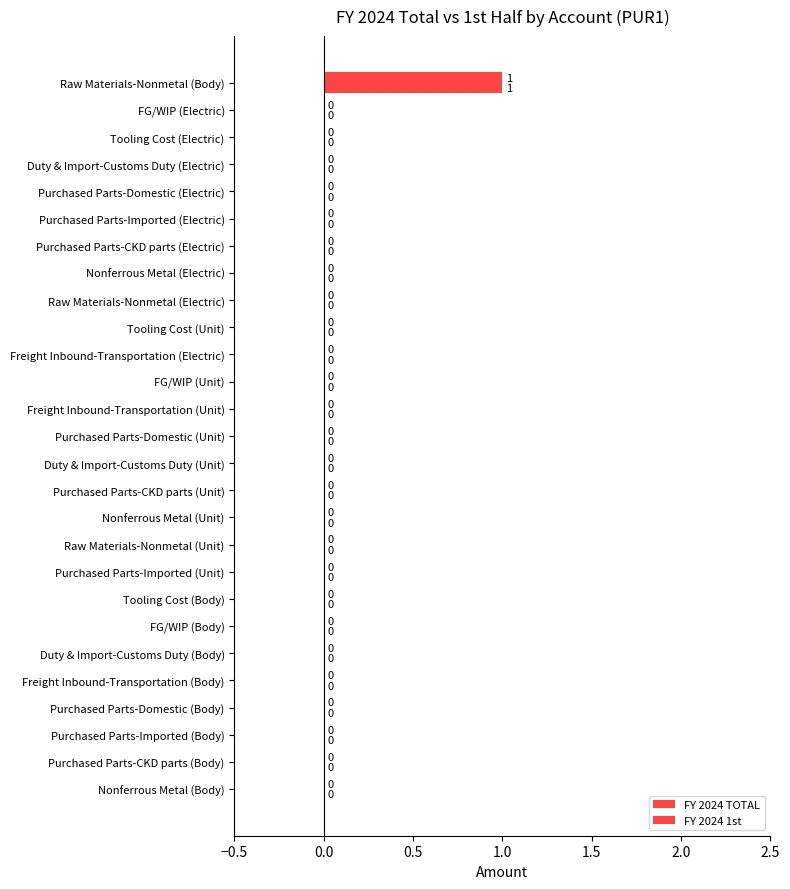

How many series are shown in this chart?

2